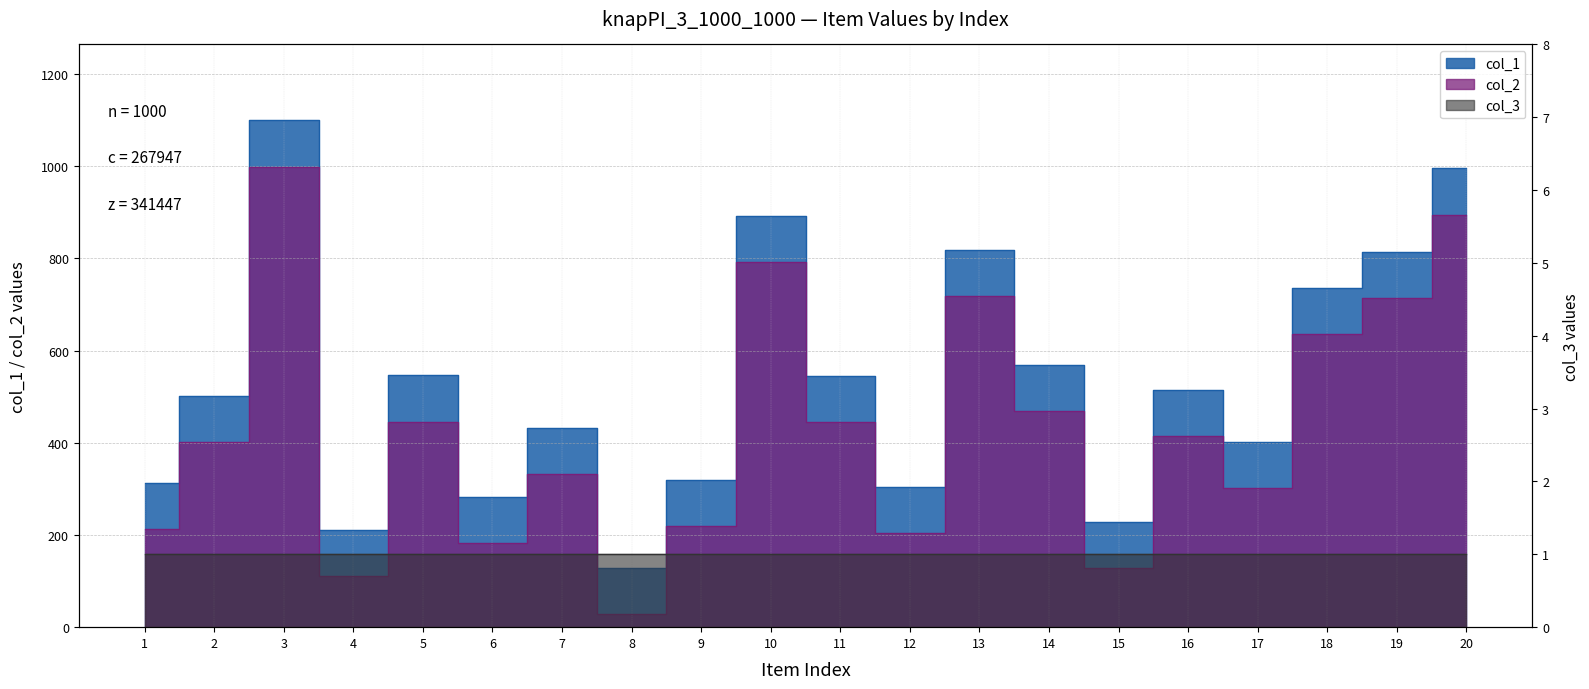

Is the value of col_1 at 8 greater than the value of col_2 at 13?

No